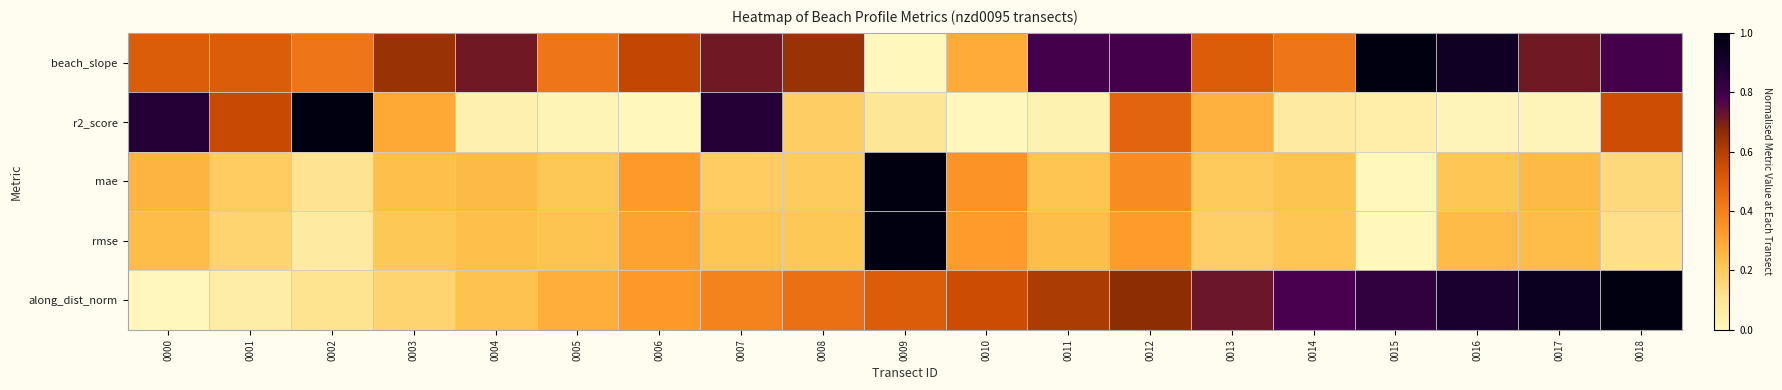

List the series in order of their peak value, highest first.

beach_slope, r2_score, mae, rmse, along_dist_norm